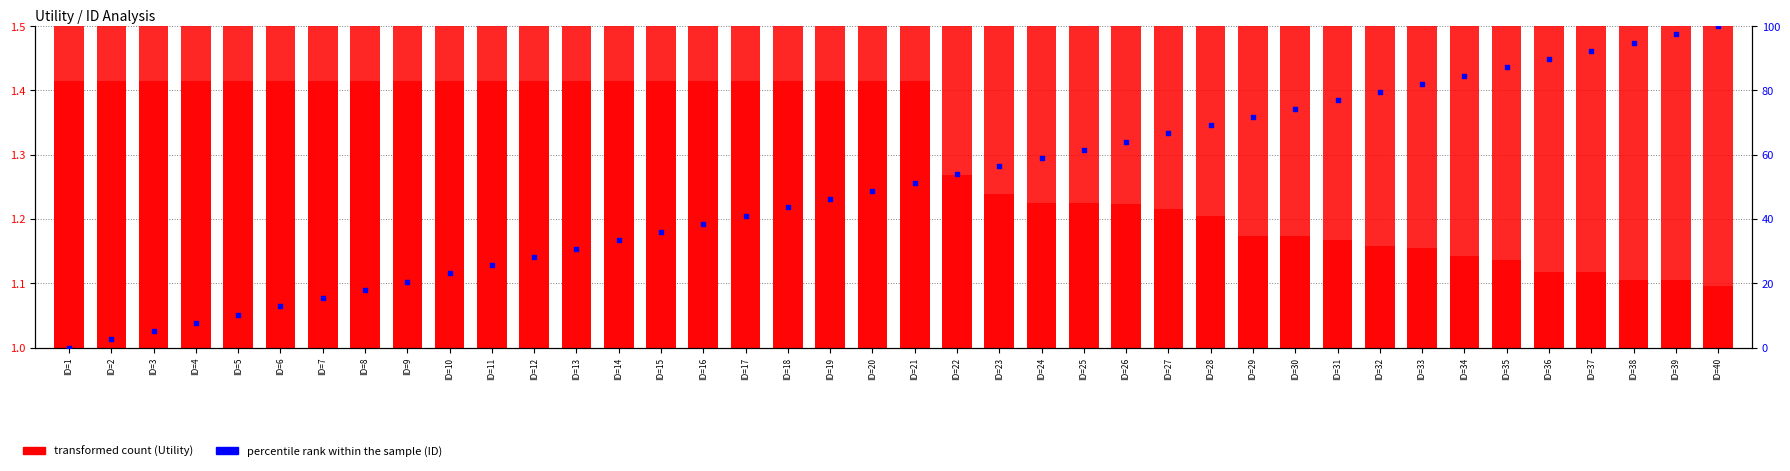

Which series contains the highest Y value?

percentile rank within the sample